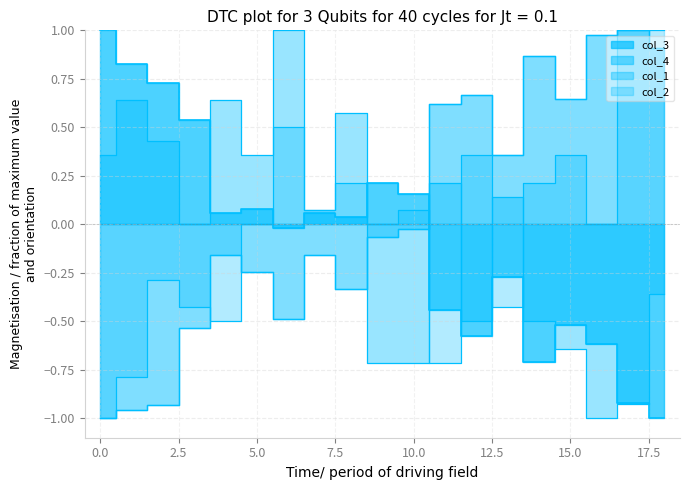

How many lines are shown in the chart?

4